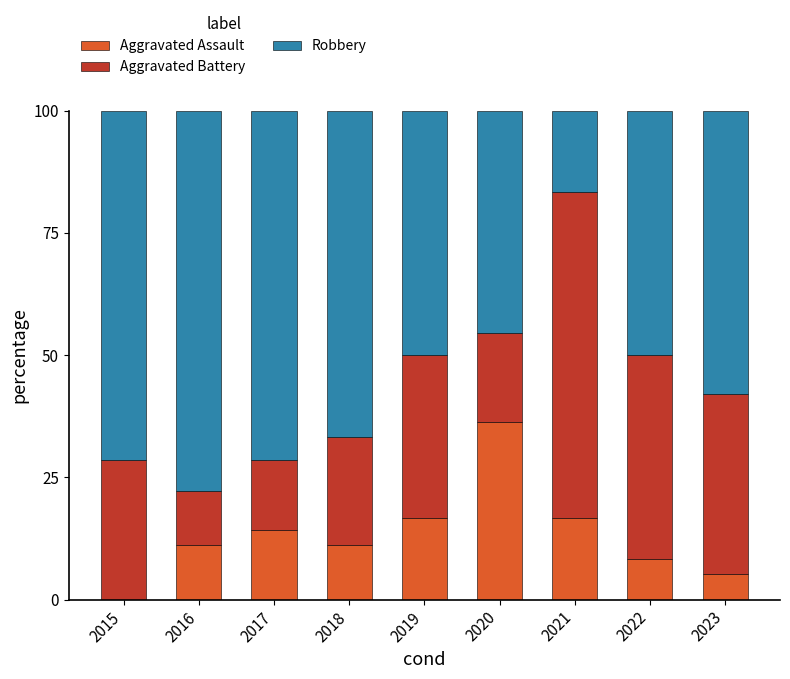

What value does the Aggravated Assault series have at 2023?

5.3